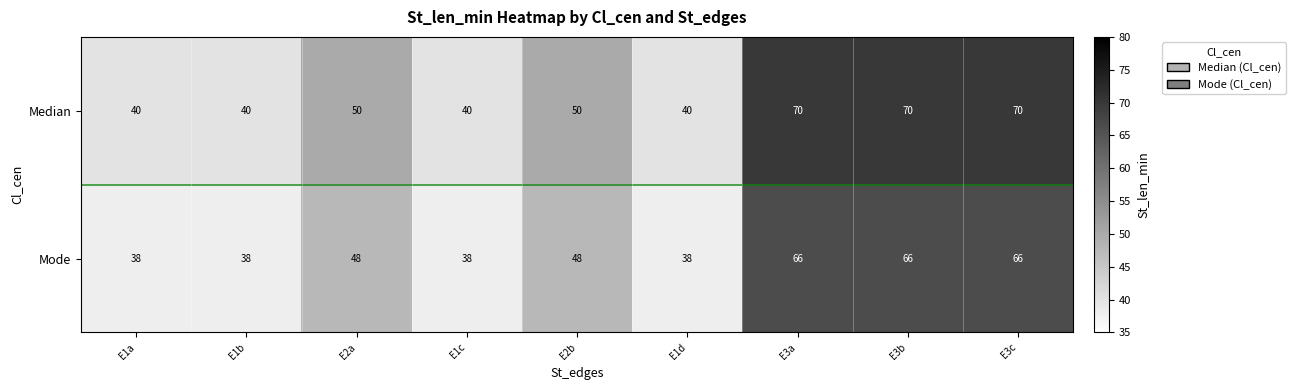

What is the highest value of the Mode series?

66